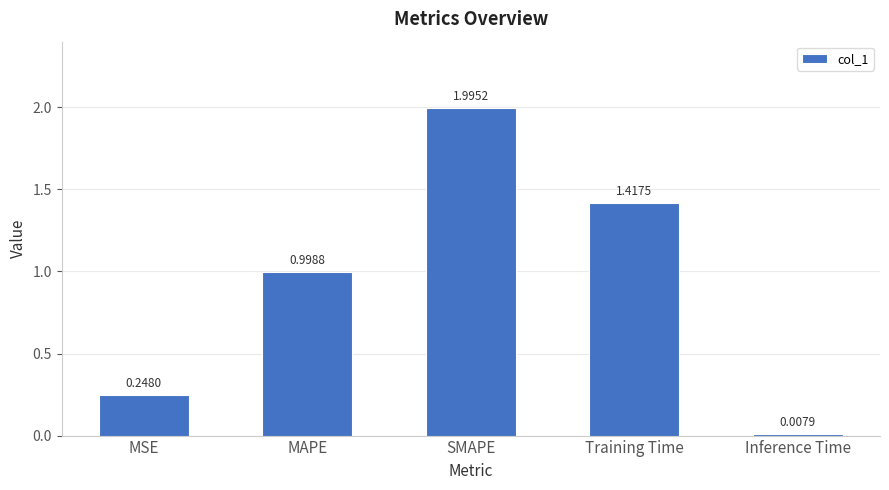

What is the value of the 2nd bar from the left?

1.0